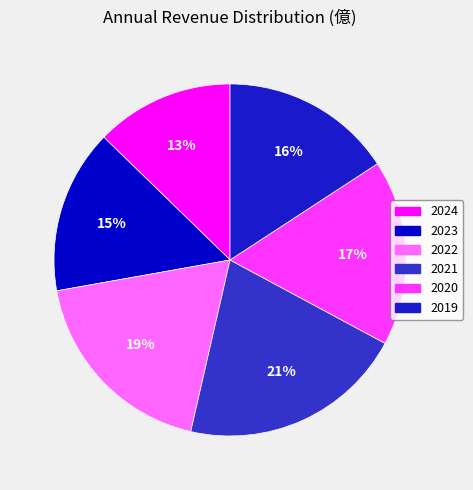

Does 2021 account for over 50% of the chart?

No